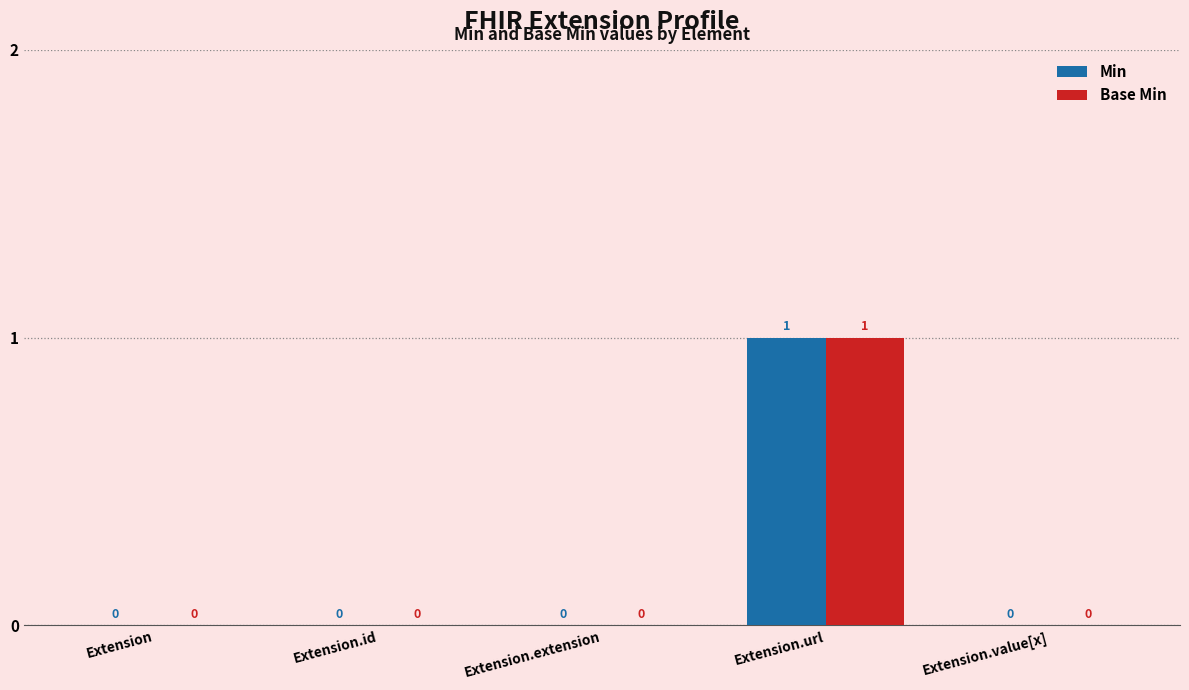

Which label corresponds to the largest value in the chart?

Extension.url